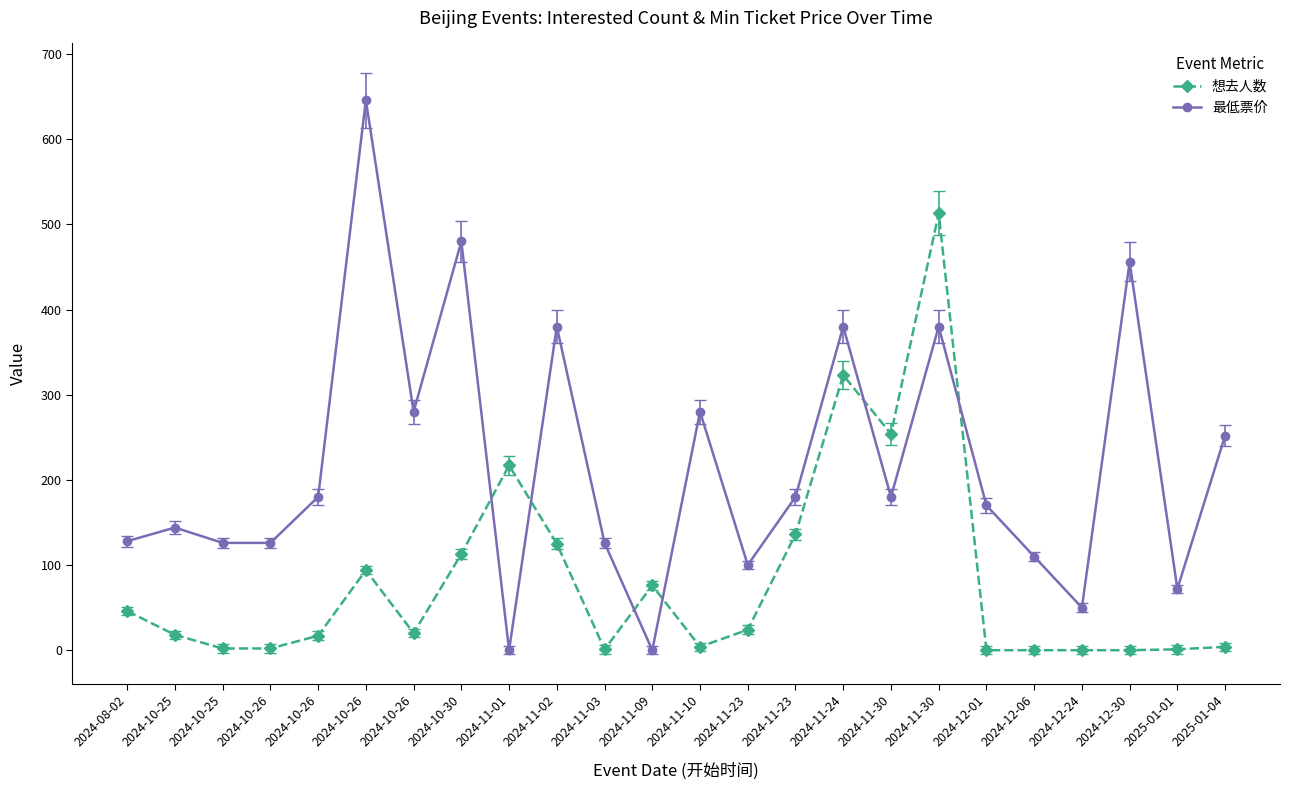

Does the chart have visible grid lines?

No